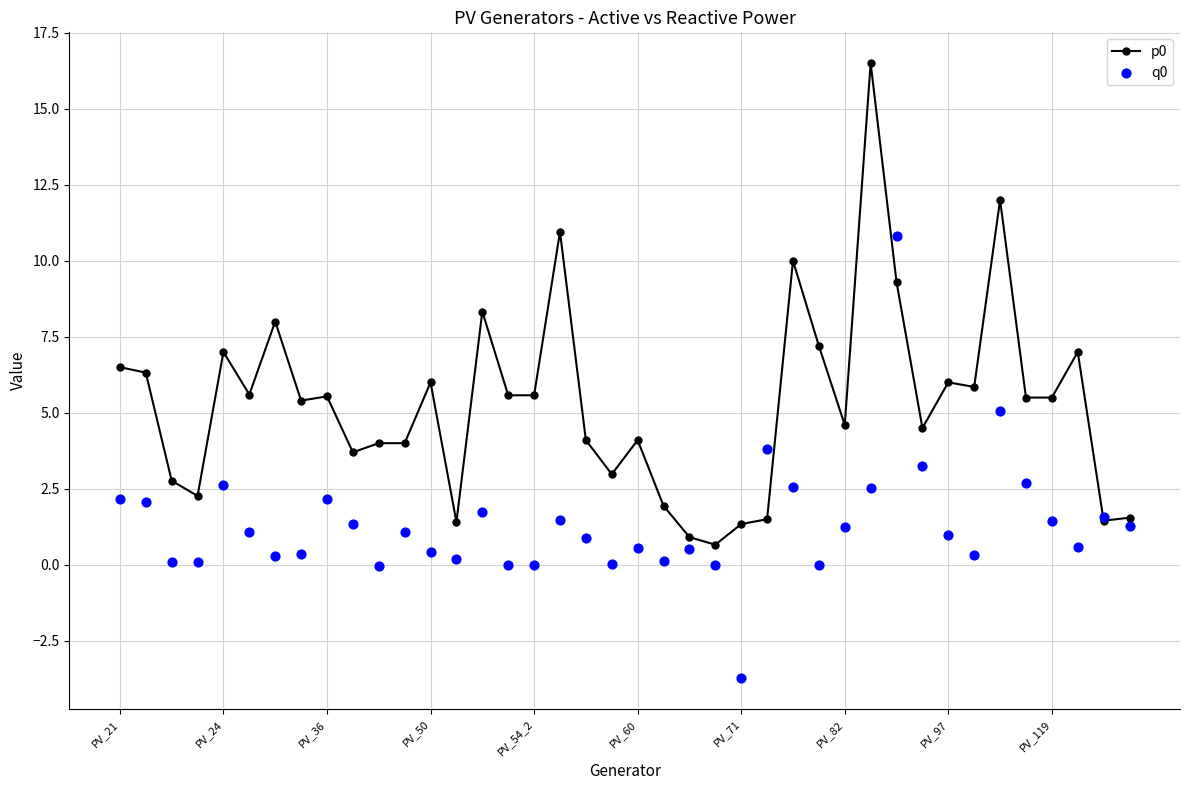

At how many categories does at least one series exceed 13?

1